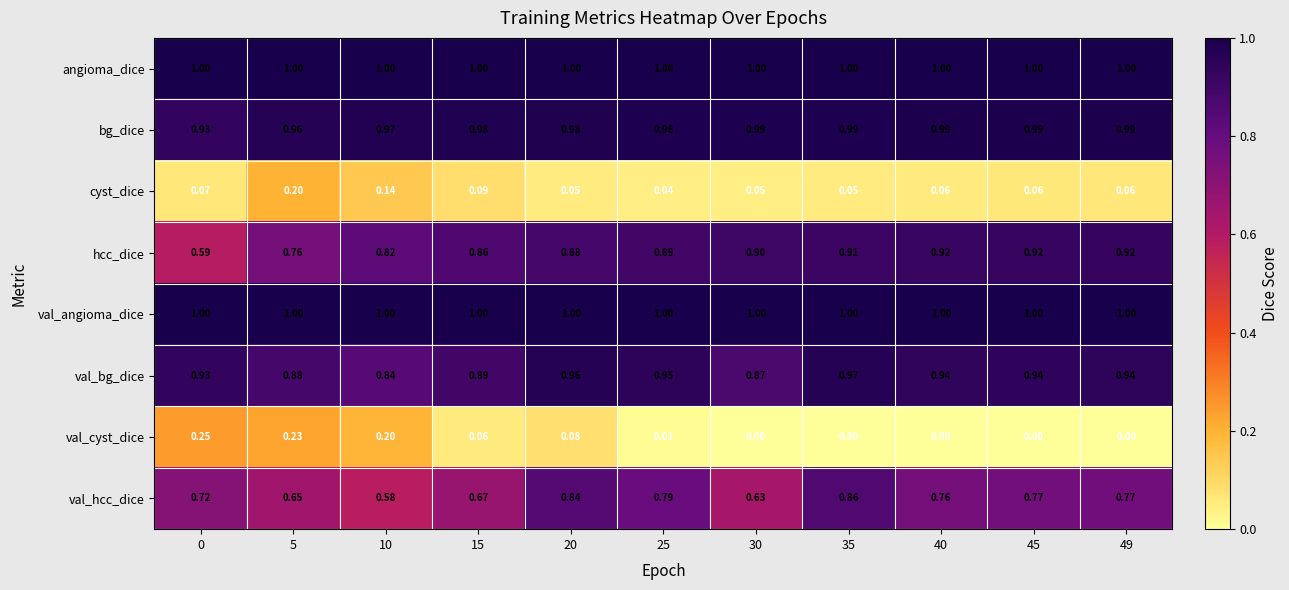

Which series has the largest range (max minus min)?

hcc_dice